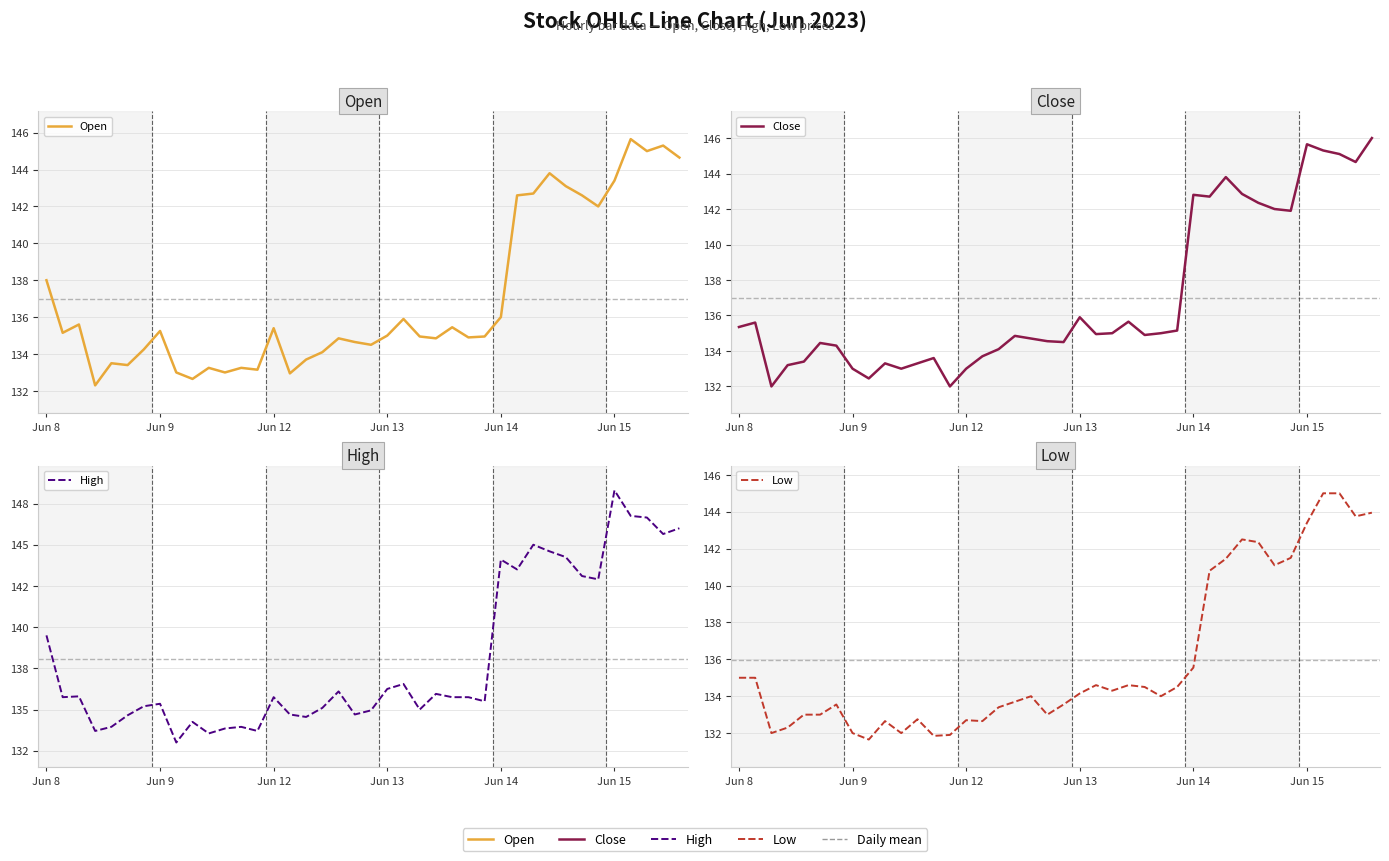

What is the sum of the Low values at Jun 9 and 13?

266.9